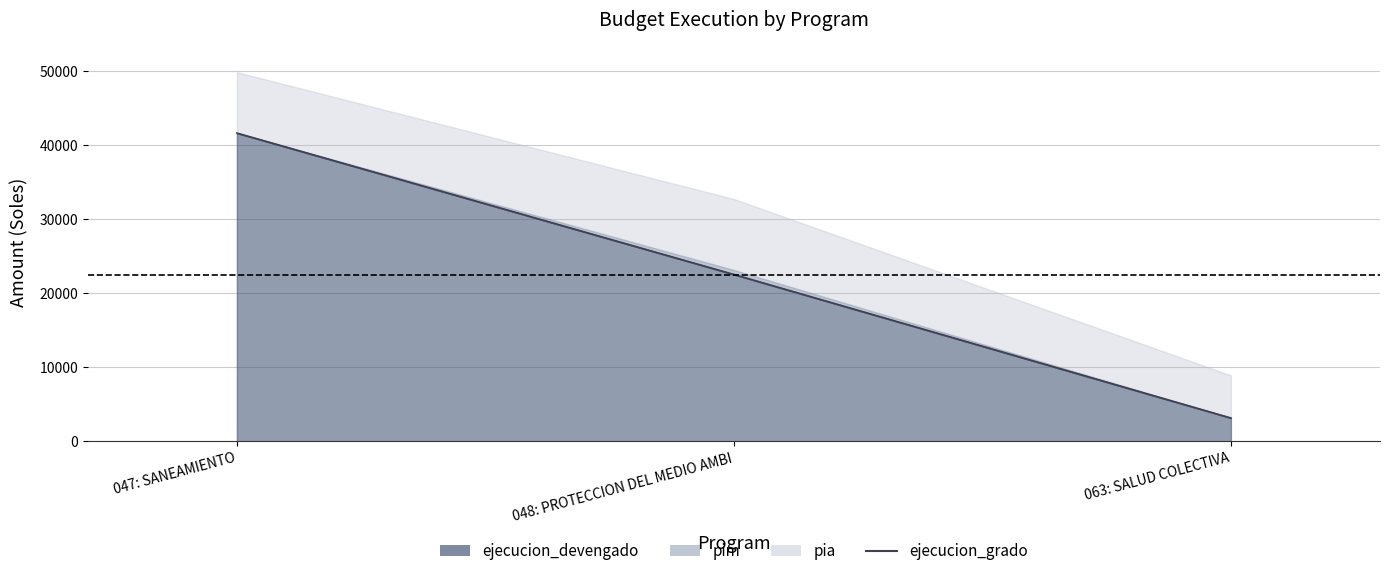

What is the difference between the values at 048: PROTECCION DEL MEDIO AMBI and 047: SANEAMIENTO?

19105